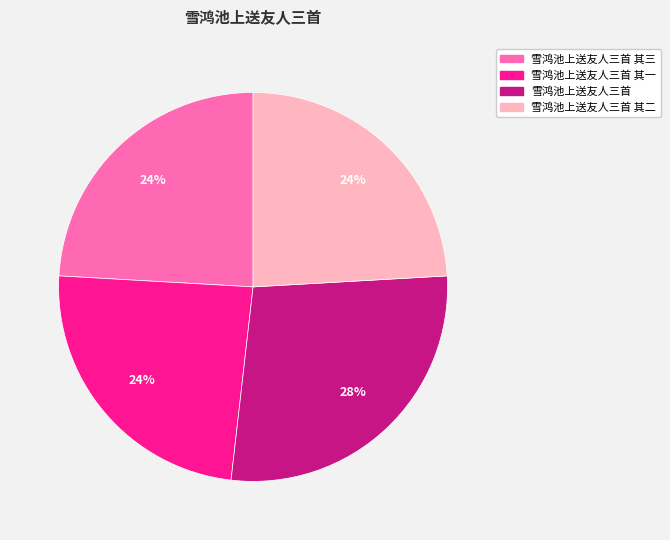

To the nearest percent, what is the average slice percentage?

25%